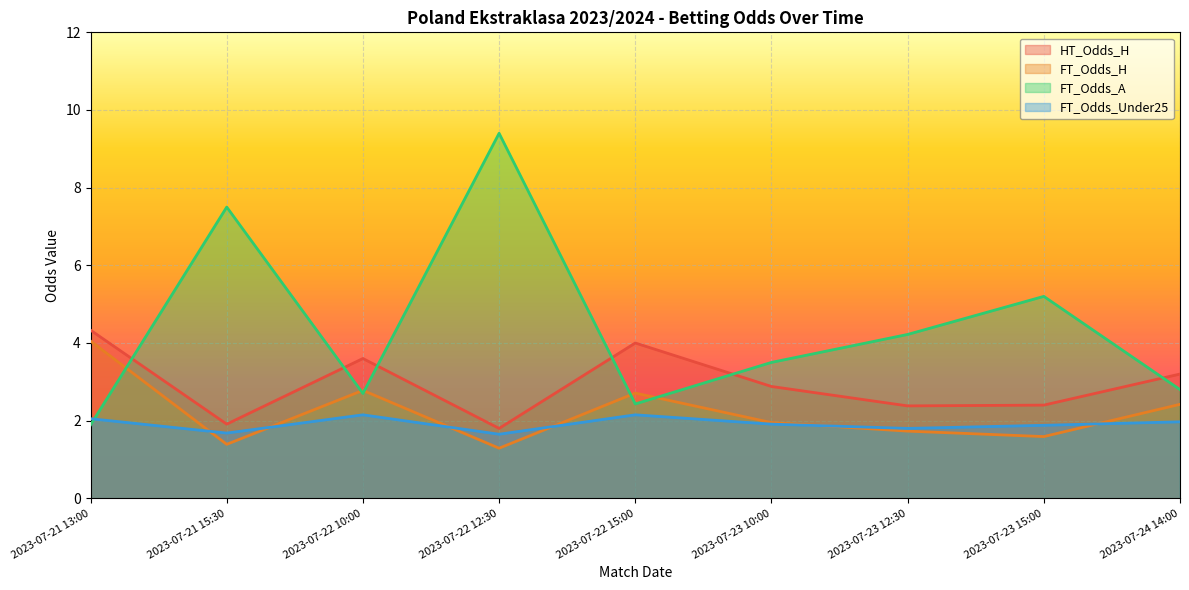

How many lines are shown in the chart?

4